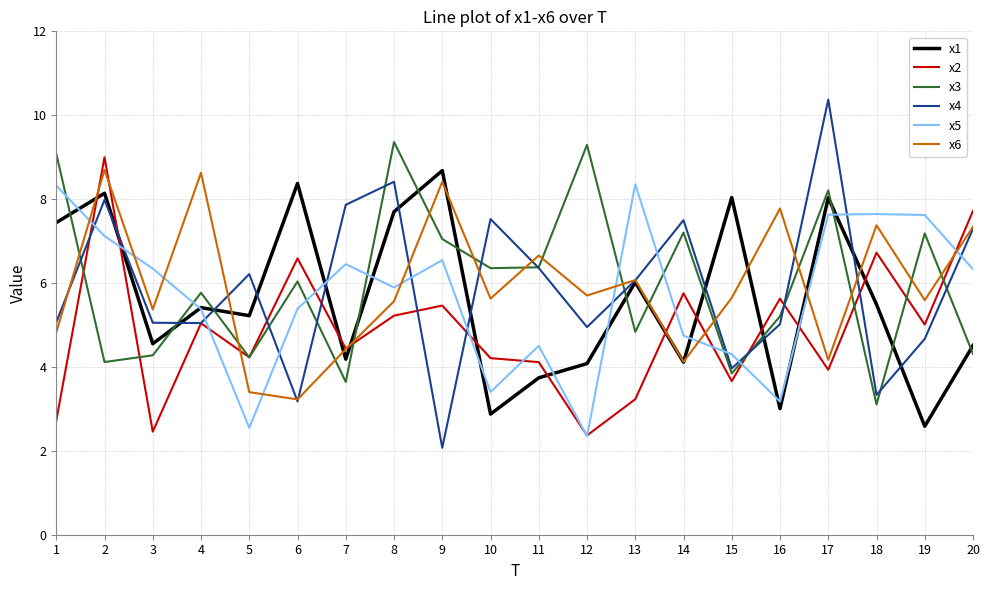

The x2 series shows 5.0 at 19. True or false?

True